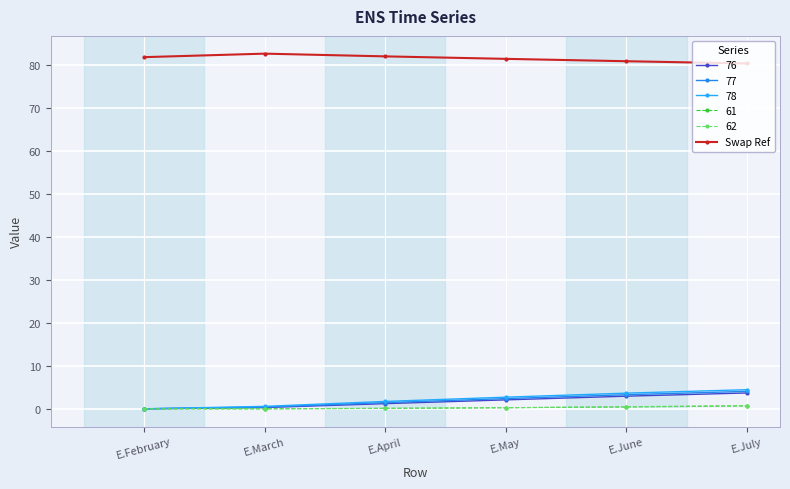

How many lines are shown in the chart?

6